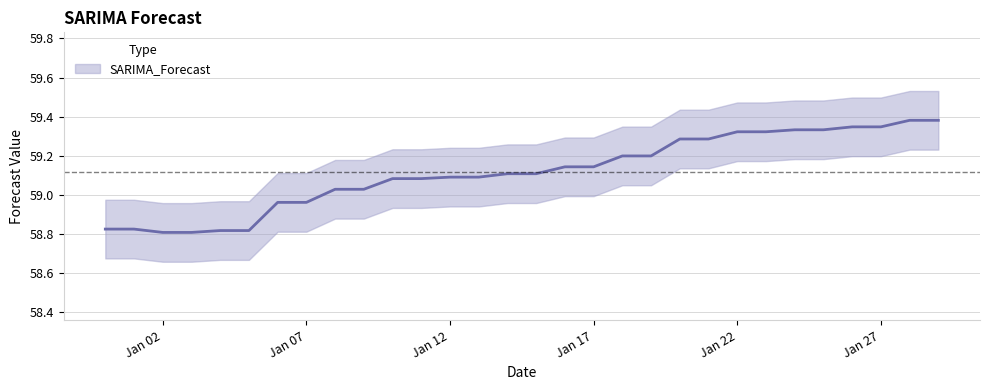

List the labels in order of value, smallest first.

2023-01-02, 2023-01-03, 2023-01-04, 2023-01-05, 2022-12-31, 2023-01-01, 2023-01-07, 2023-01-06, 2023-01-09, 2023-01-08, 2023-01-11, 2023-01-10, 2023-01-12, 2023-01-13, 2023-01-14, 2023-01-15, 2023-01-16, 2023-01-17, 2023-01-19, 2023-01-18, 2023-01-21, 2023-01-20, 2023-01-23, 2023-01-22, 2023-01-24, 2023-01-25, 2023-01-26, 2023-01-27, 2023-01-28, 2023-01-29